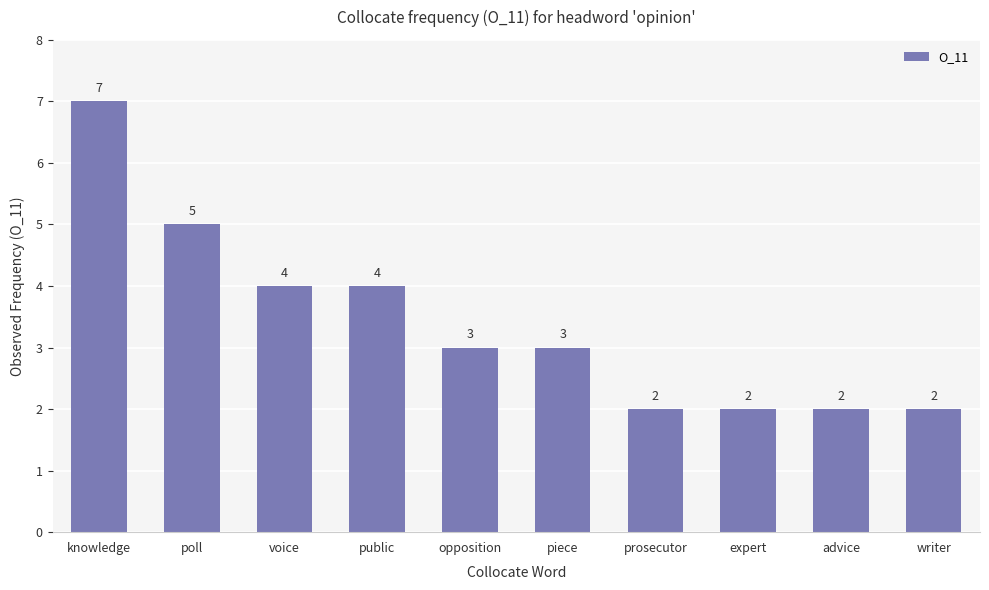

What is the greatest value displayed?

7